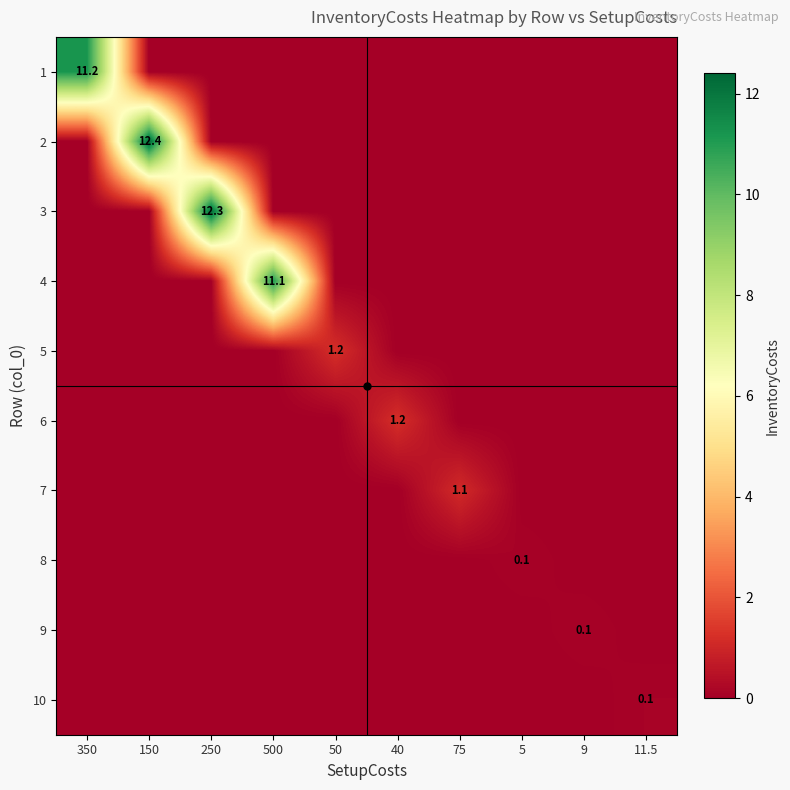

The value of 2 at 150 is 12.4. True or false?

True